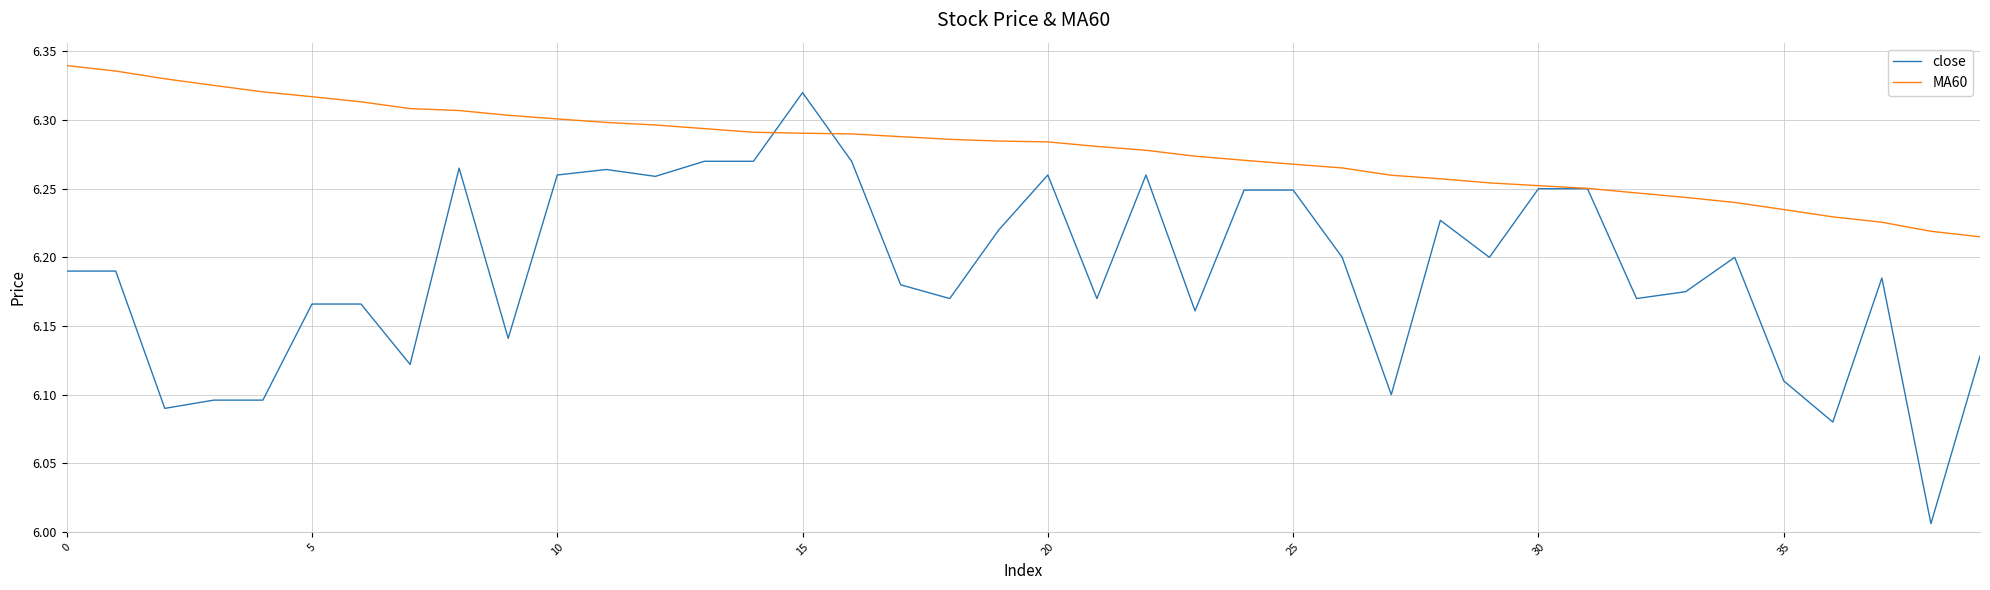

List the series in order of their overall mean, lowest first.

close, MA60